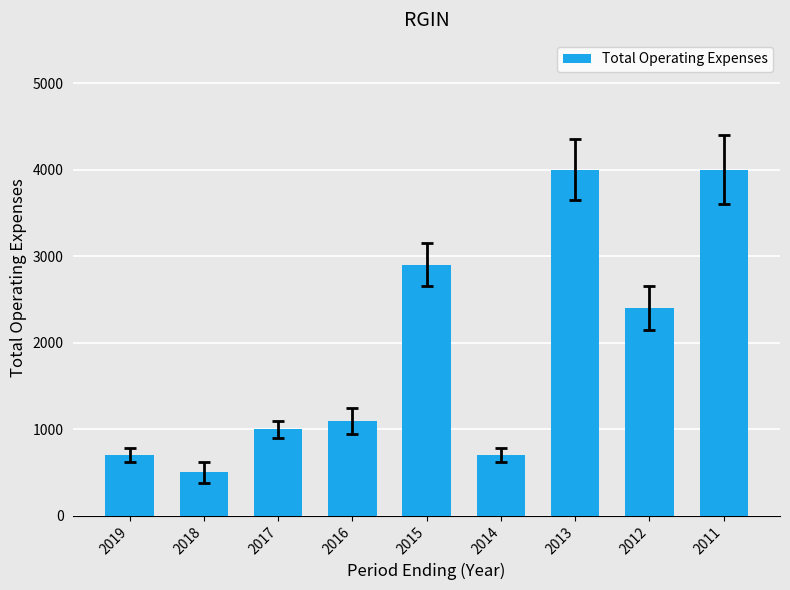

At which label is the value closest to 2250?

2012